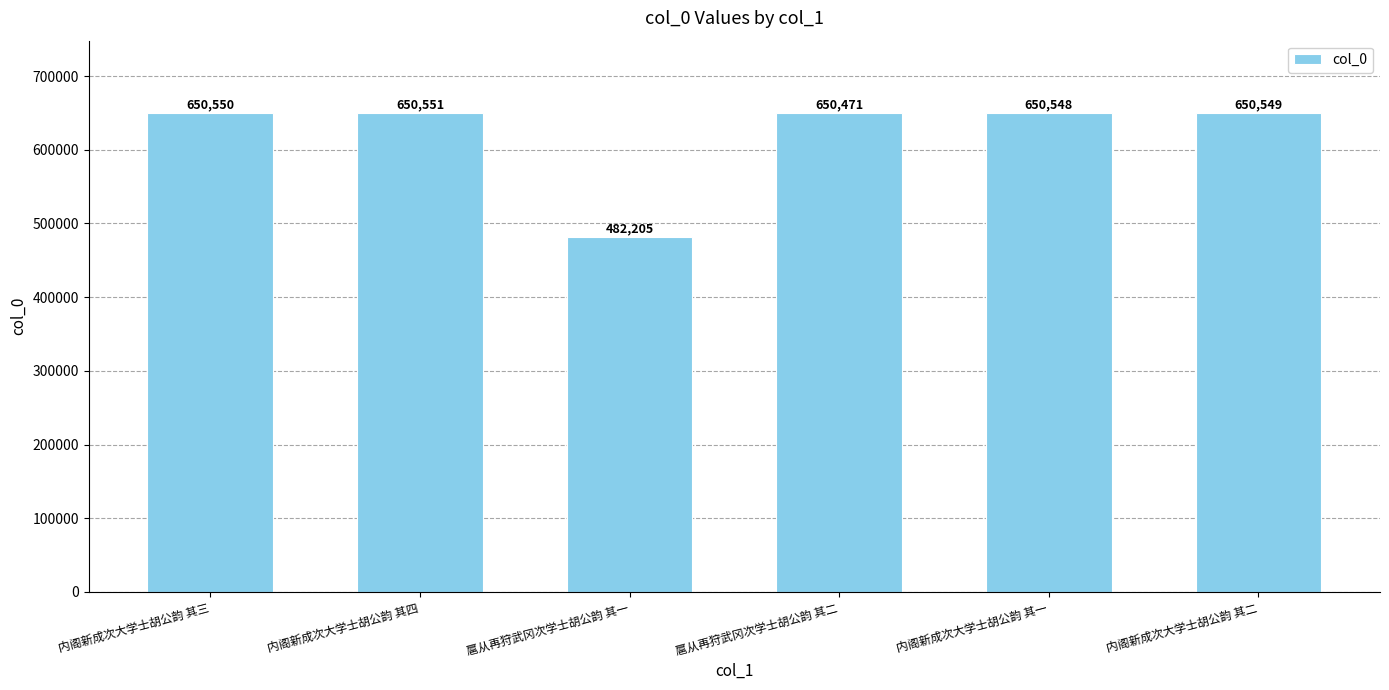

What position from the left is 内阁新成次大学士胡公韵 其二?

6